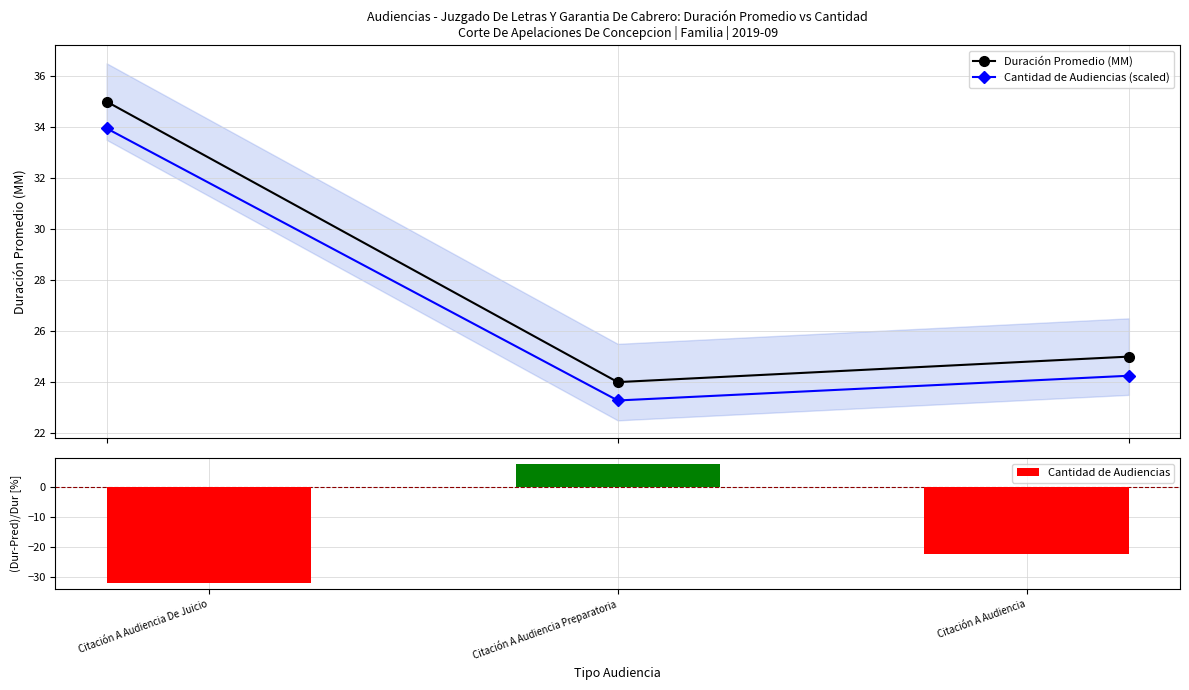

What is the average value of the Duración Promedio (MM) series?

28.0